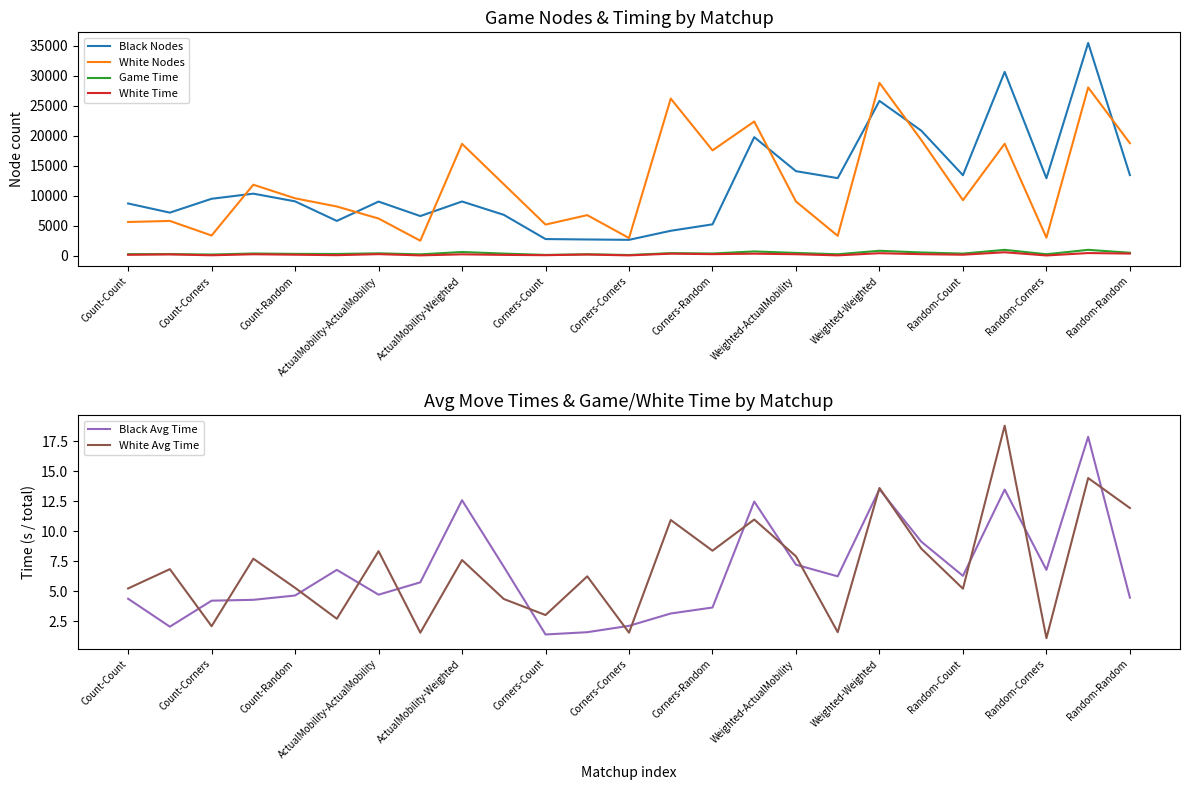

List the series in order of their peak value, highest first.

Black Nodes, White Nodes, Game Time, White Time, White Avg Time, Black Avg Time